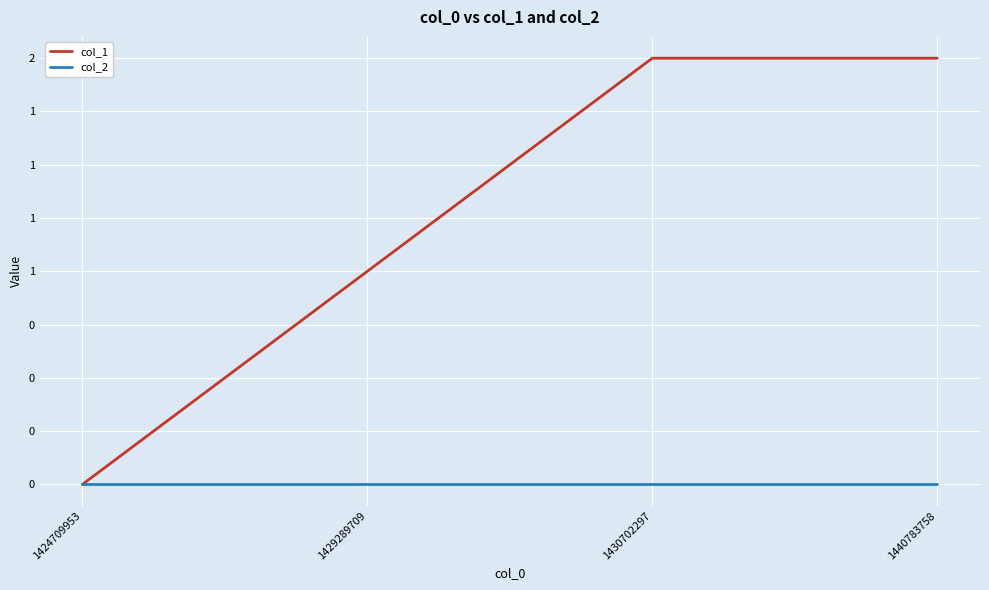

Count the col_1 values in the range 1 to 2.

3